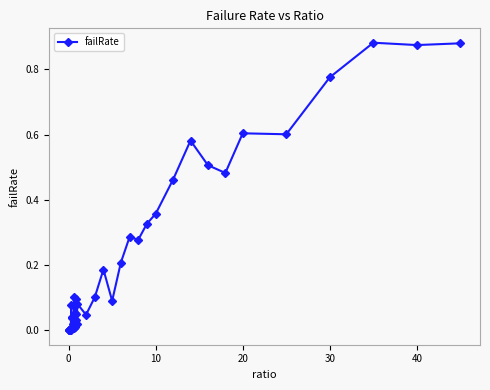

How many series are shown in this chart?

1